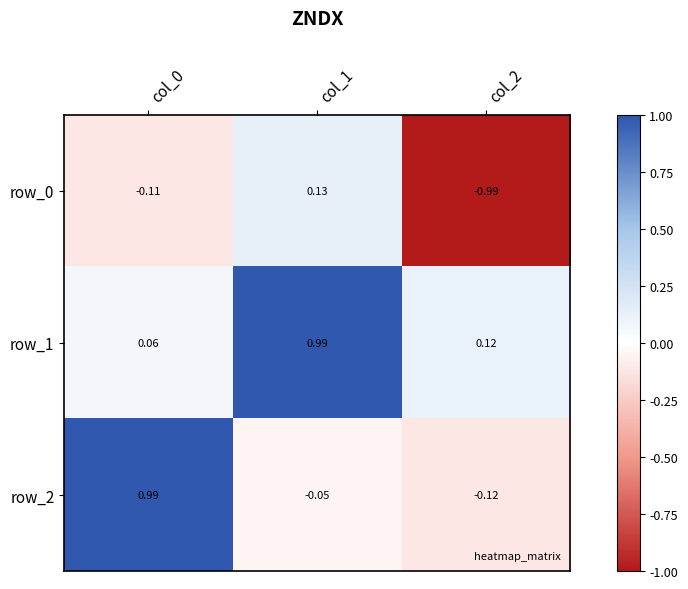

Is the value of row_1 at col_1 greater than the value of row_0 at col_2?

Yes